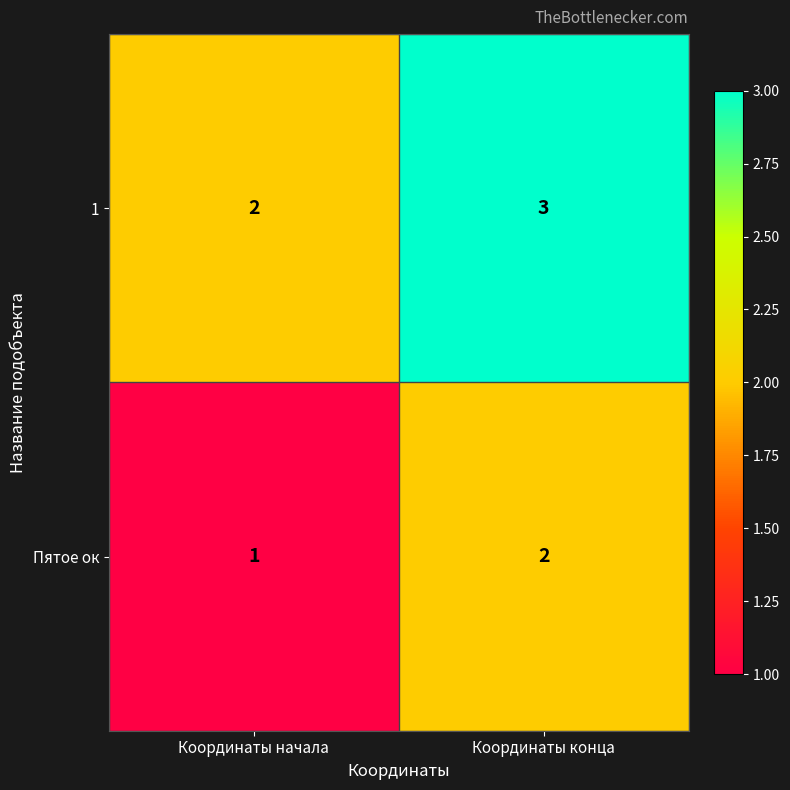

At how many categories does at least one series exceed 1?

2